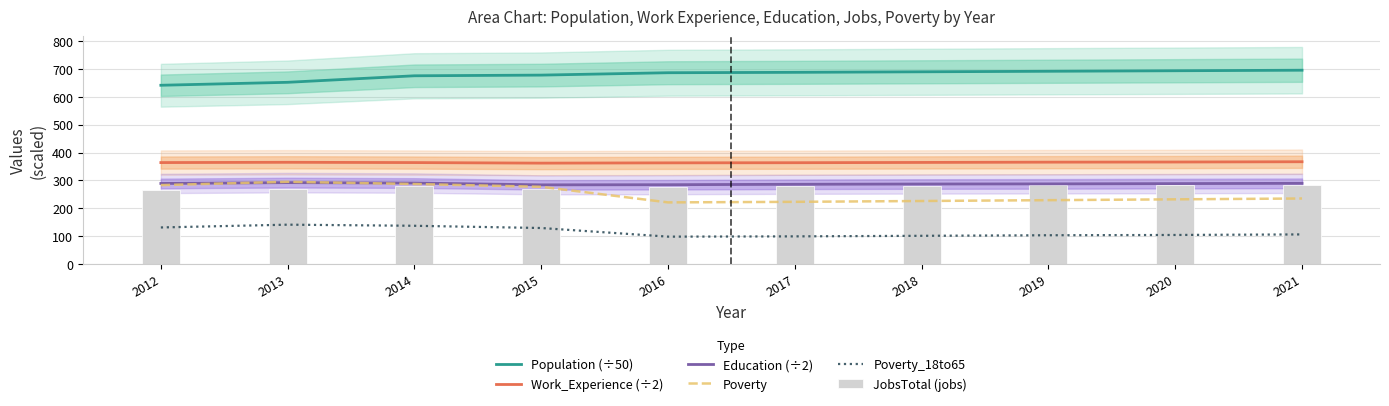

What is the difference between the maximum and minimum values in the Work_Experience (÷2) series?

5.0